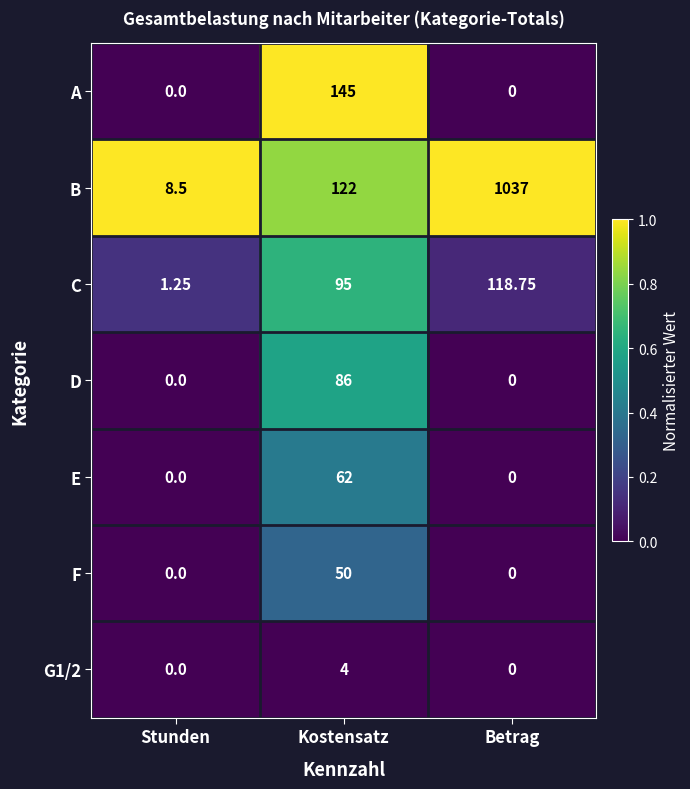

Which series has the largest range (max minus min)?

B